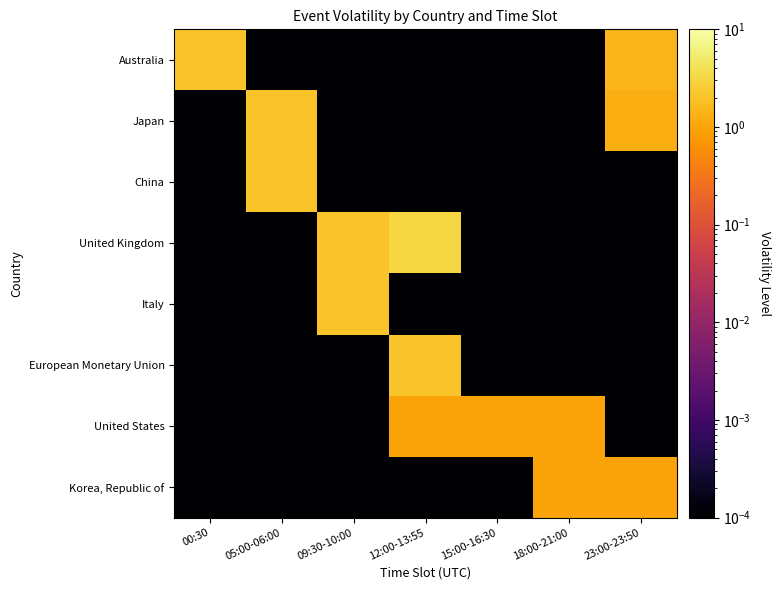

List the series in order of their peak value, lowest first.

United States, Korea, Republic of, Australia, Japan, China, Italy, European Monetary Union, United Kingdom